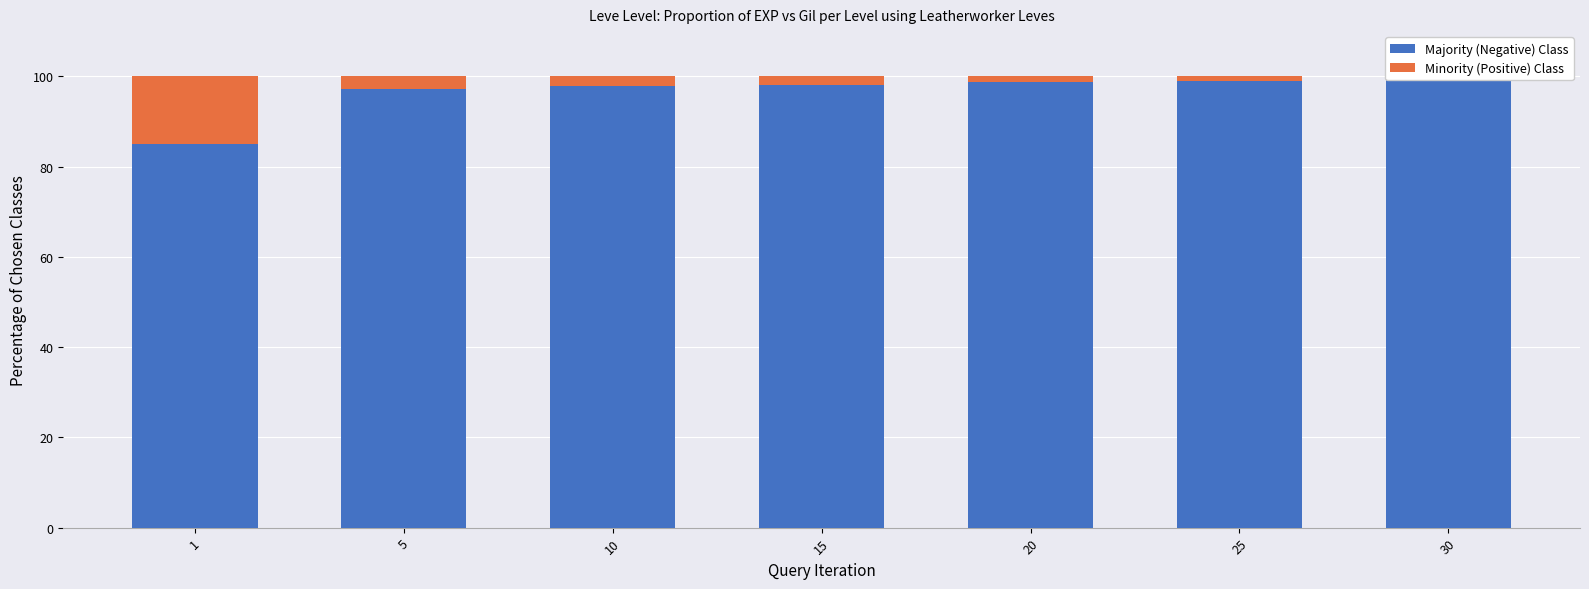

What is the value of the Majority (Negative) Class bar at the 1st from the left?

84.9